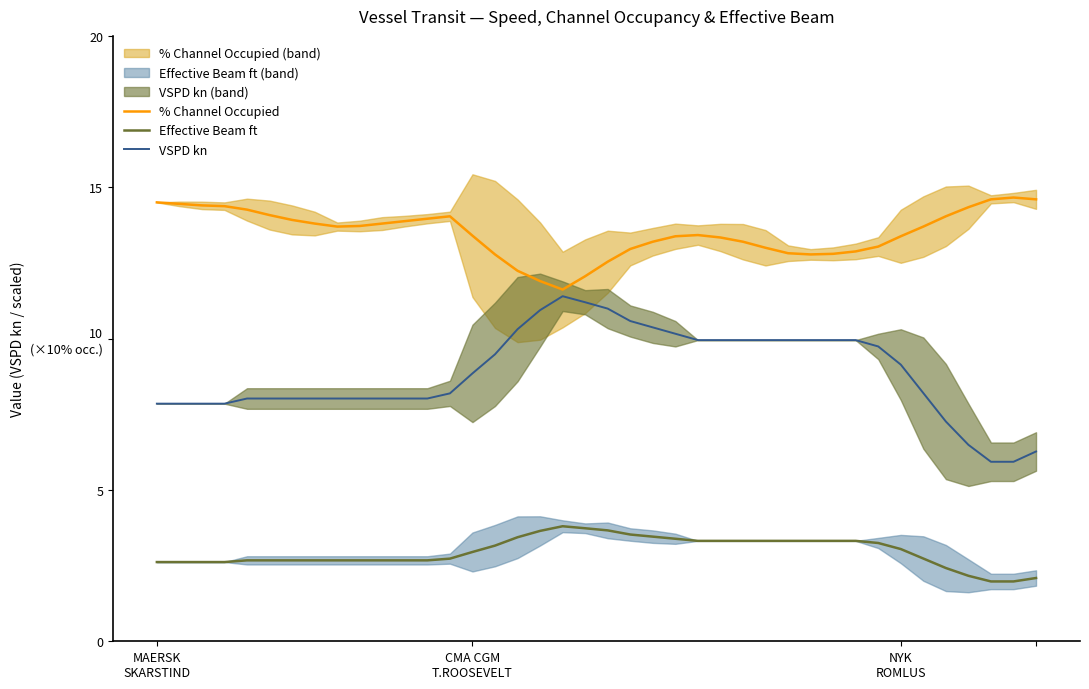

At which category does % Channel Occupied reach its first local peak?

13